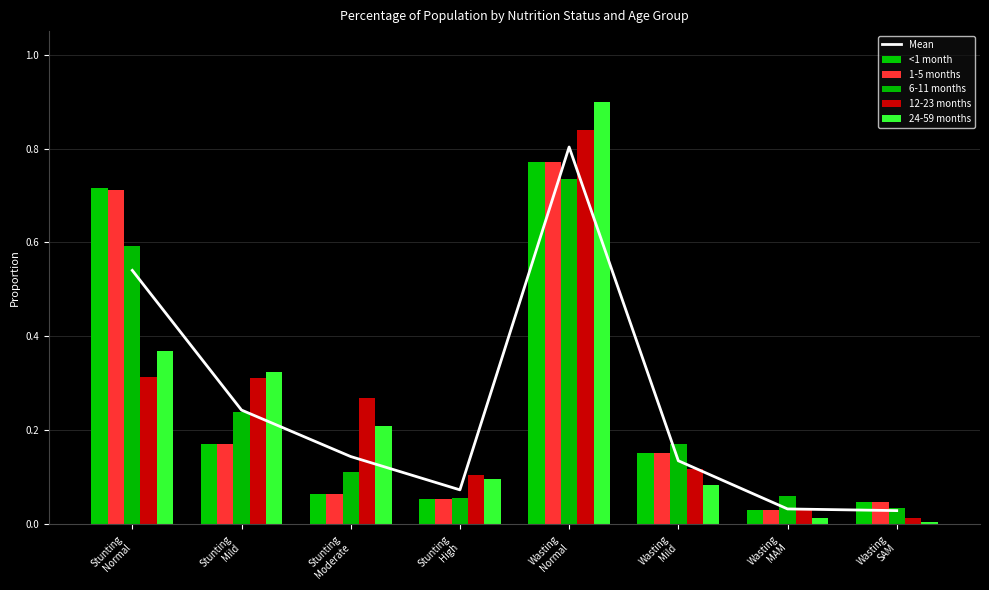

At Stunting
Normal, list the series in order from smallest to largest.

12-23 months, 24-59 months, Mean, 6-11 months, 1-5 months, <1 month